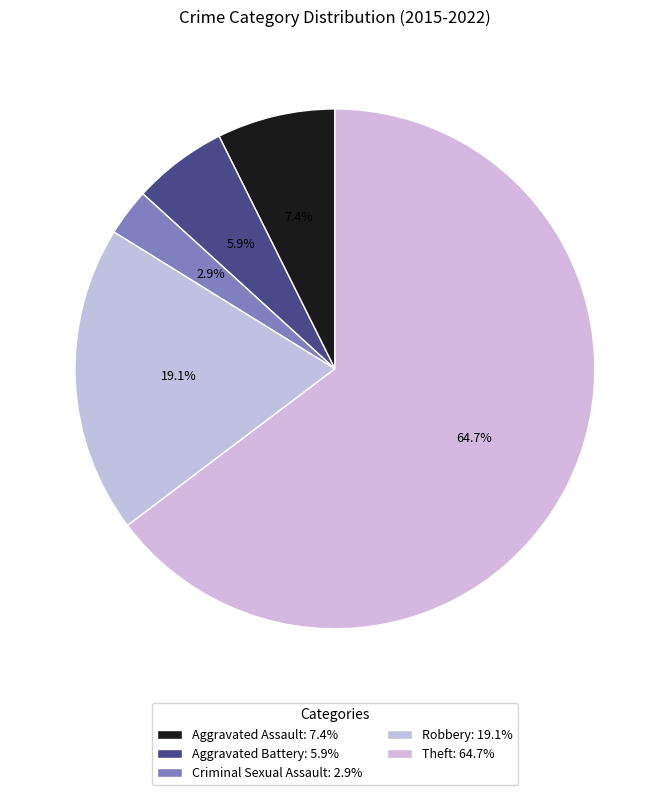

What is the majority slice?

Theft